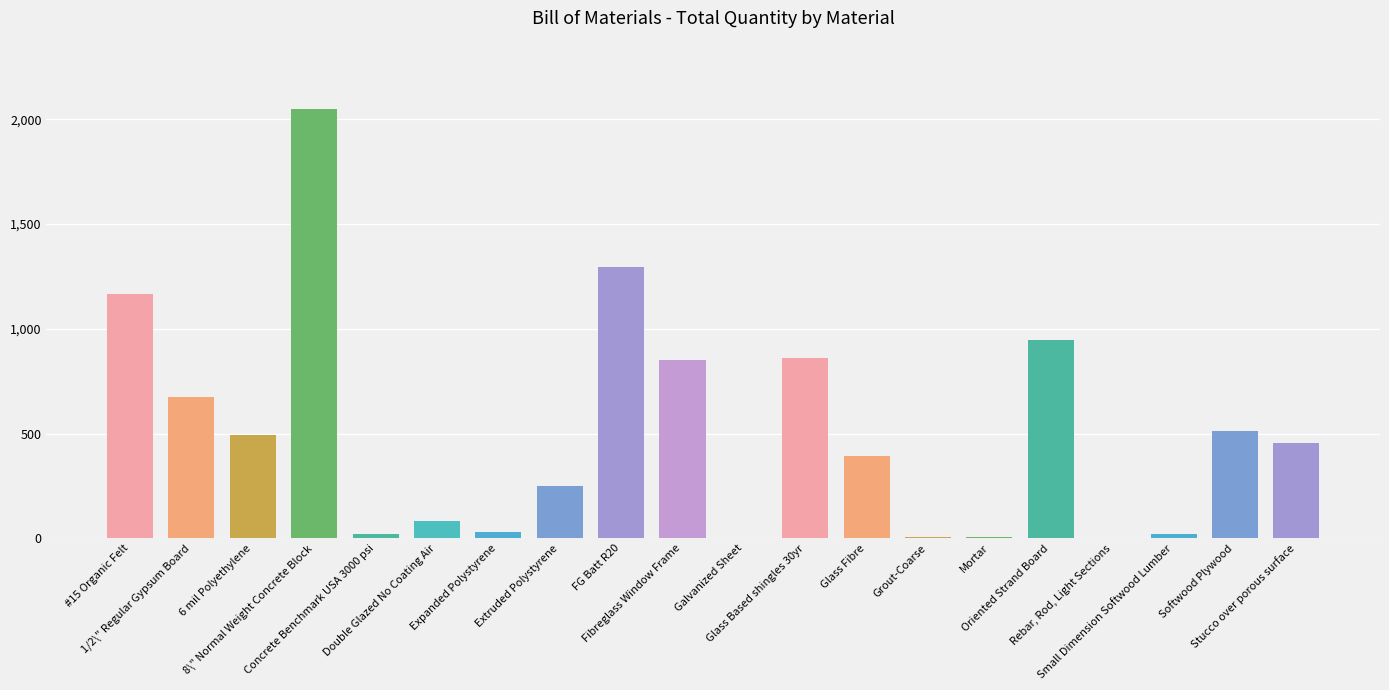

Between 1/2\" Regular Gypsum Board and FG Batt R20, which is larger?

FG Batt R20